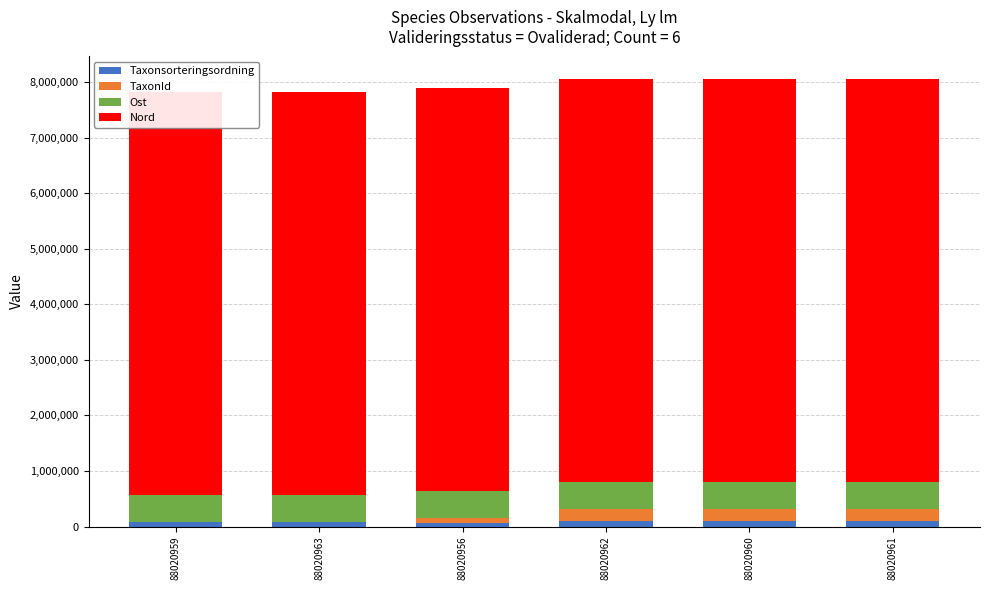

The Taxonsorteringsordning series shows 148221 at 88020963. True or false?

False